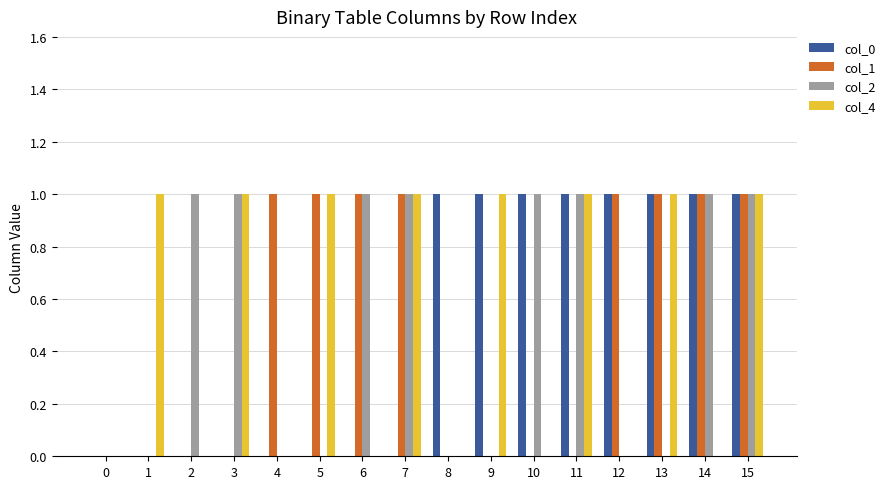

What is the sum of the col_2 values at 5 and 7?

1